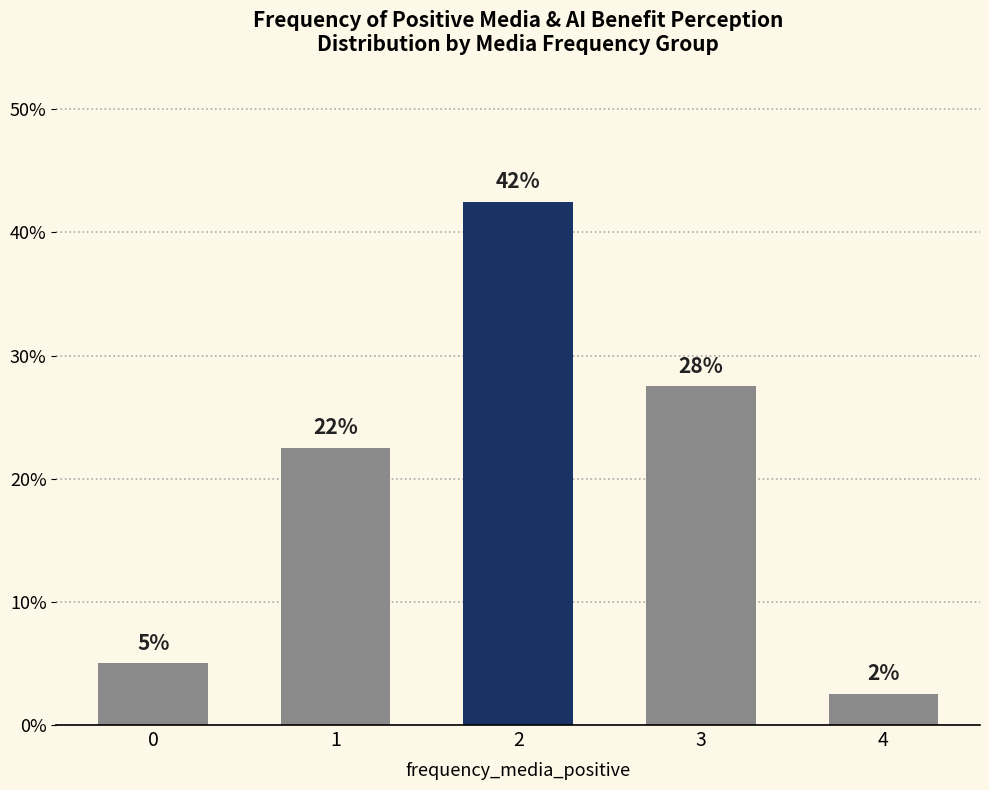

Are the bars horizontal?

No